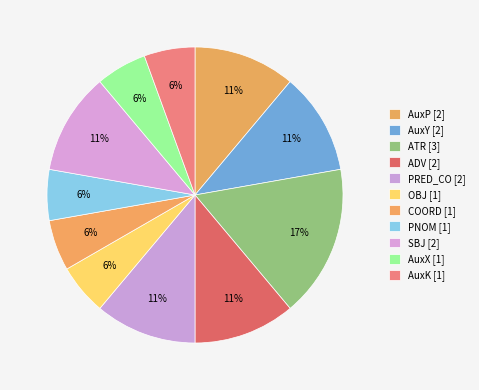

To the nearest percent, what is the difference between the COORD and SBJ slice percentages?

6%